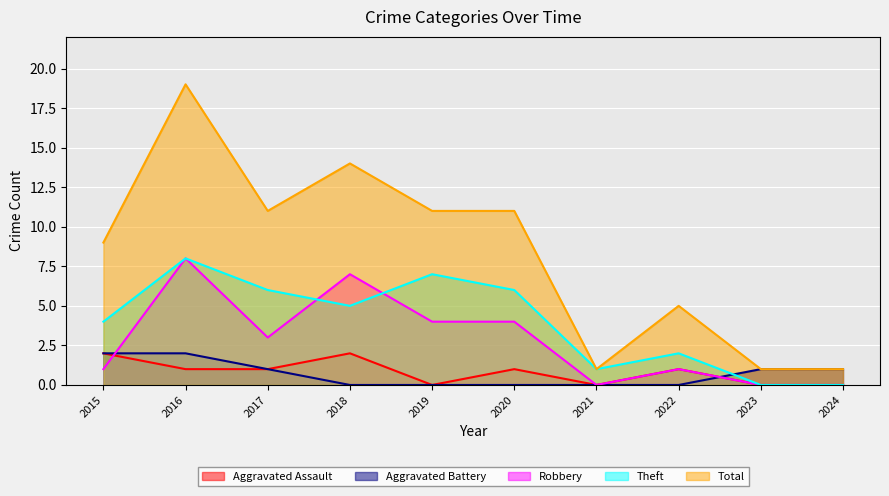

What is the difference between the second highest and second lowest values in the Total series?

13